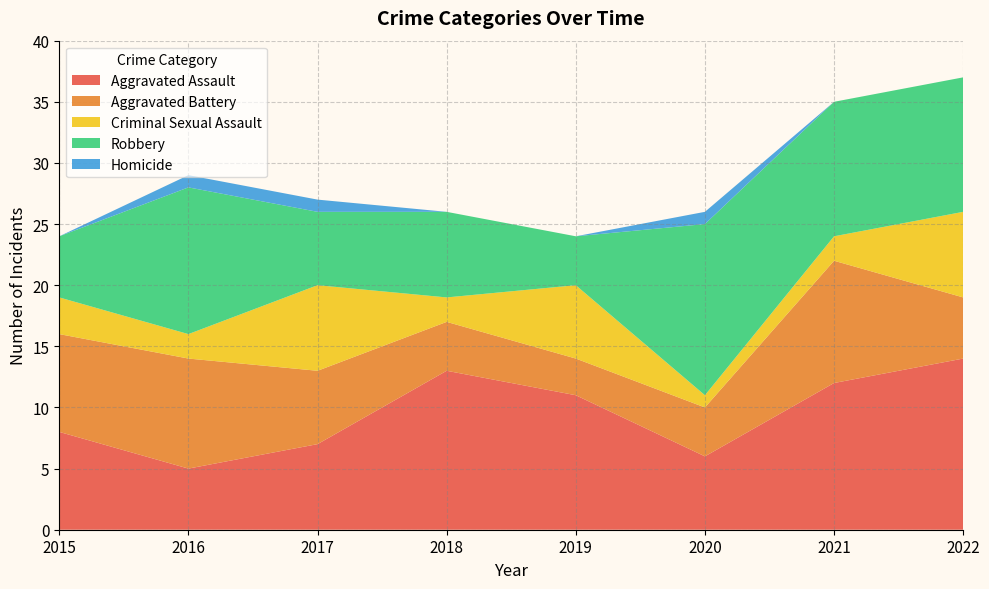

Reading right to left, extract all data points from this chart.

Aggravated Assault: 2022=14	2021=12	2020=6	2019=11	2018=13	2017=7	2016=5	2015=8
Aggravated Battery: 2022=5	2021=10	2020=4	2019=3	2018=4	2017=6	2016=9	2015=8
Criminal Sexual Assault: 2022=7	2021=2	2020=1	2019=6	2018=2	2017=7	2016=2	2015=3
Robbery: 2022=11	2021=11	2020=14	2019=4	2018=7	2017=6	2016=12	2015=5
Homicide: 2022=0	2021=0	2020=1	2019=0	2018=0	2017=1	2016=1	2015=0